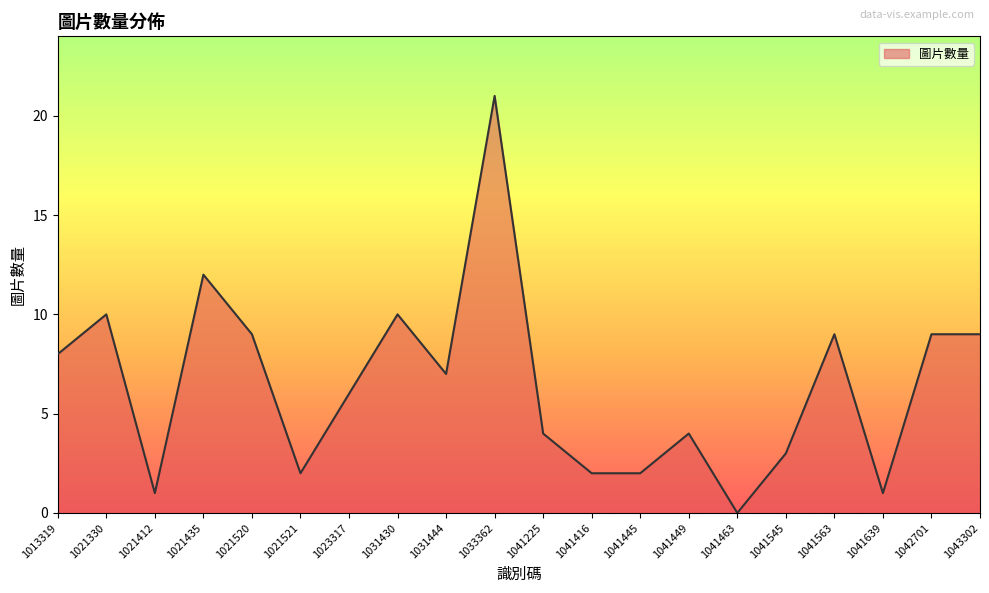

What is the approximate value at 1033362?

21